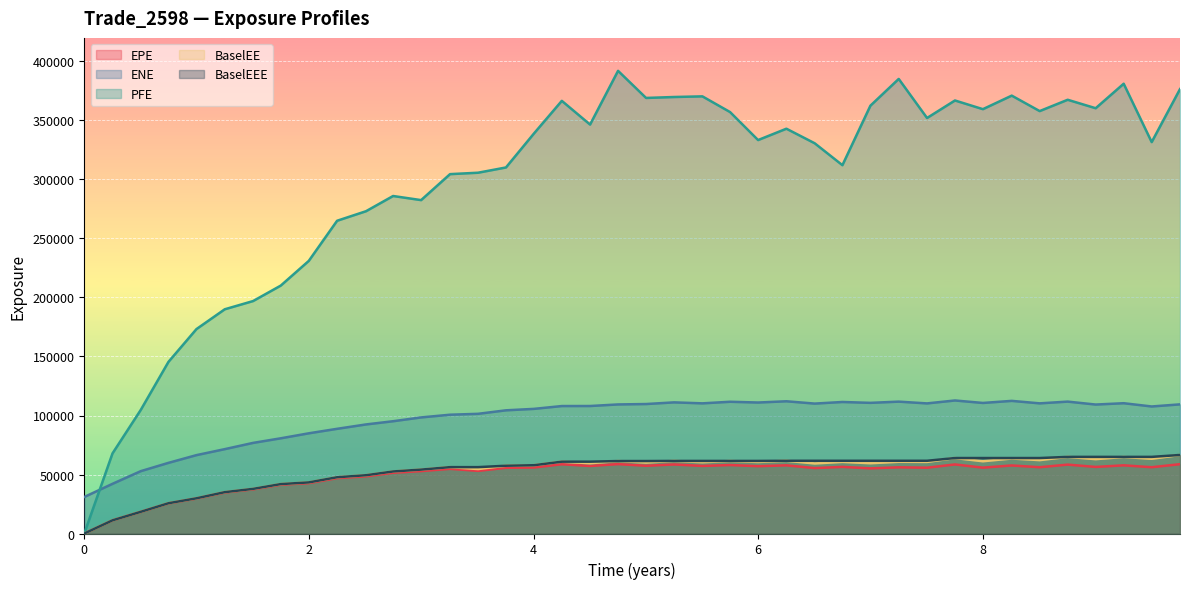

Between 0.502762 and 3.7541, which series saw the biggest shift?

PFE